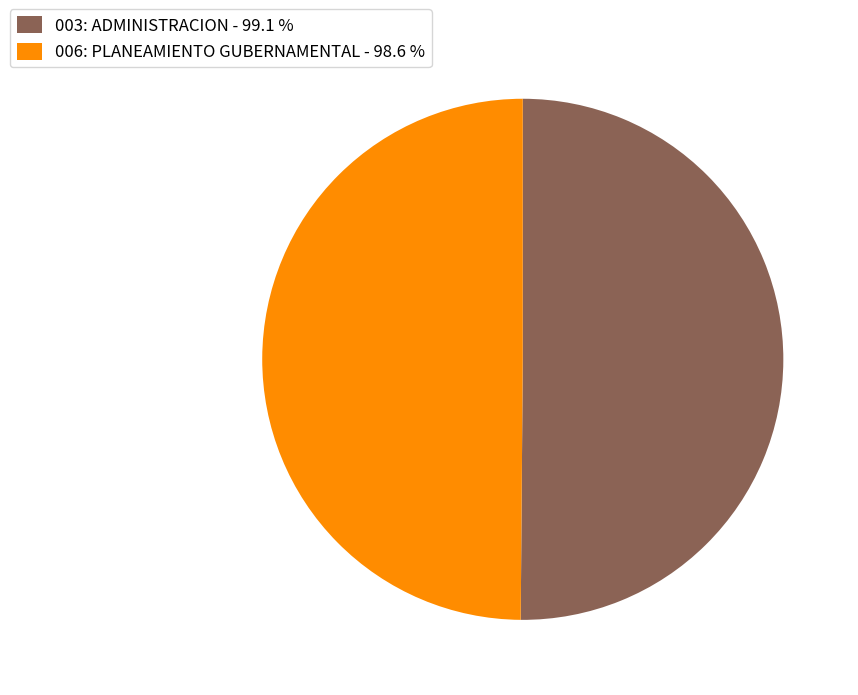

How many segments does this pie chart have?

2